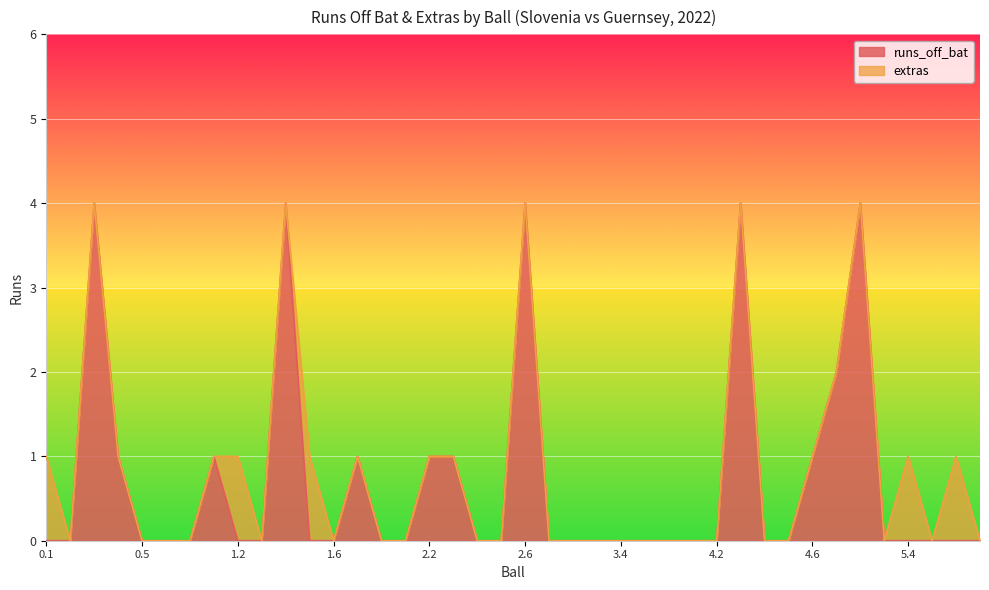

Between 3.1 and 0.3, which is larger?

0.3